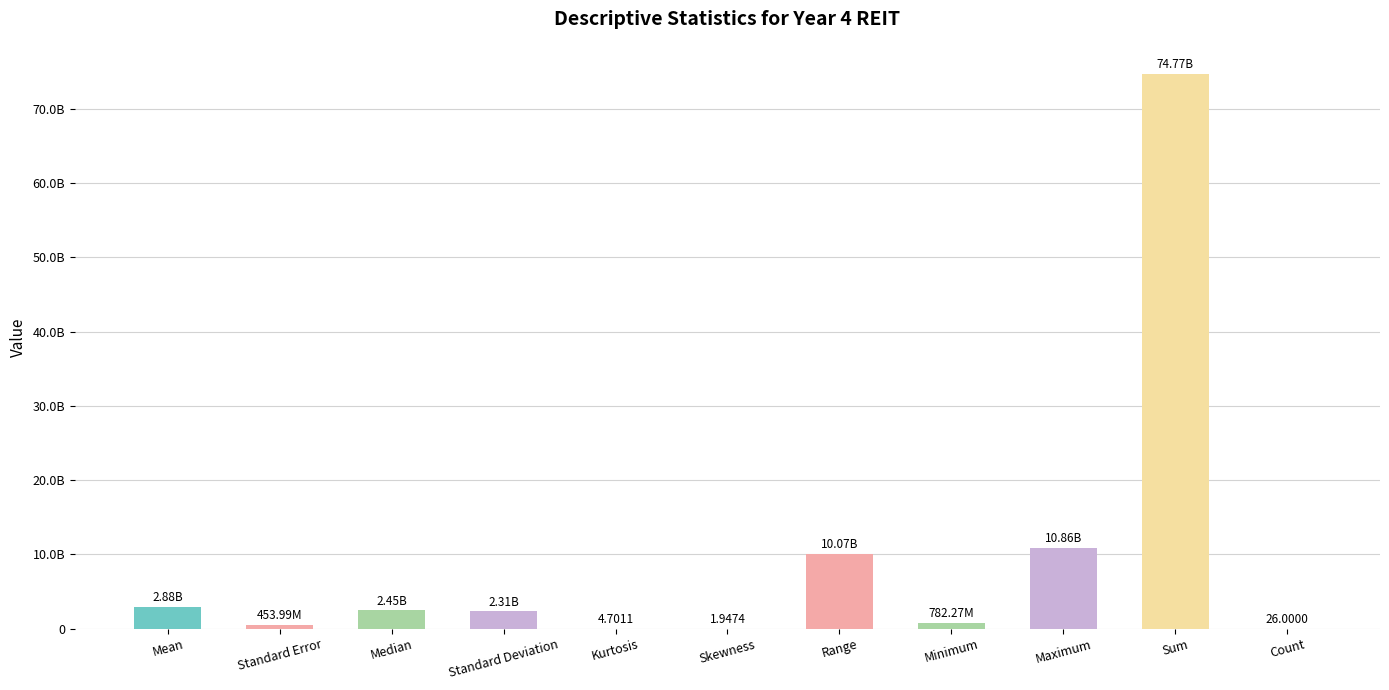

Is it true that the value at Range is 16705567163.8?

False